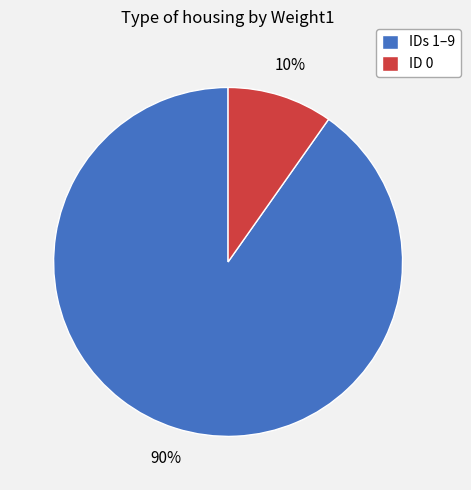

Between IDs 1–9 and ID 0, which is larger?

IDs 1–9